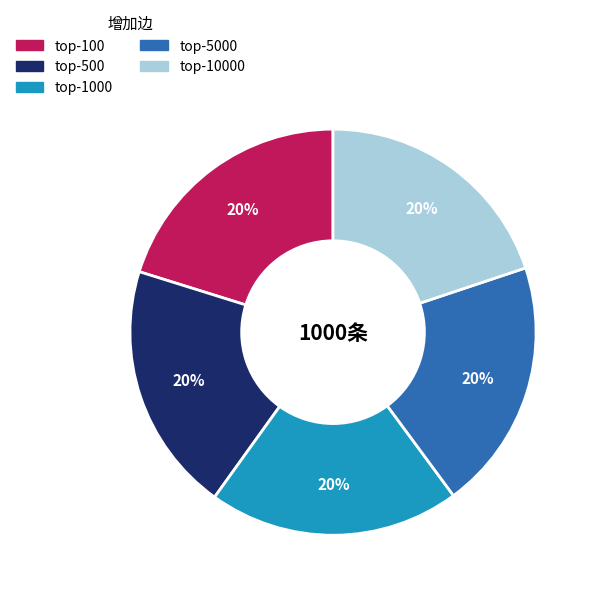

Count the number of slices in the pie.

5